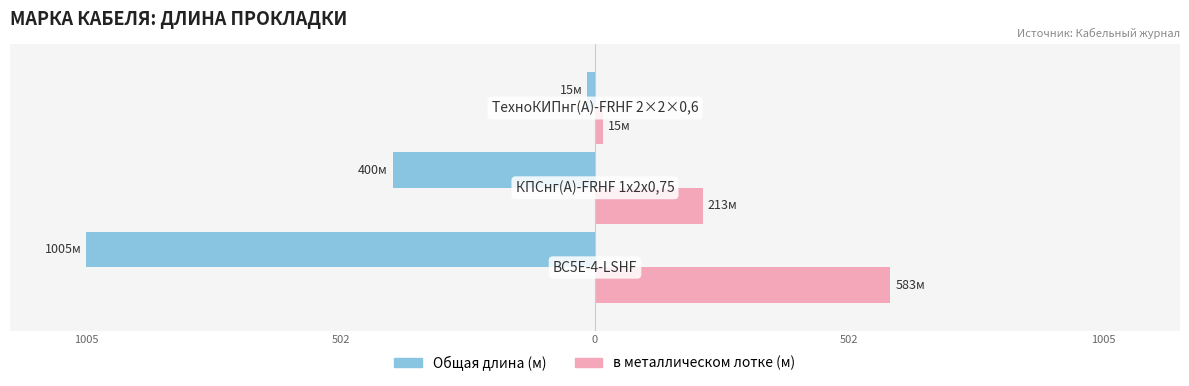

What are all the series names shown in the legend?

Общая длина (м), в металлическом лотке (м)